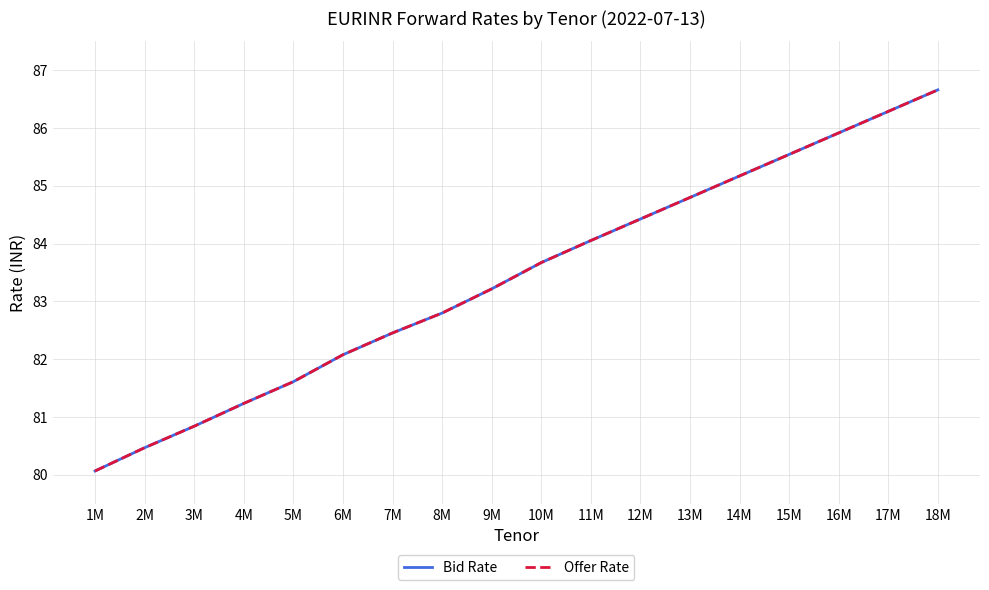

Does the chart display data point markers on the line(s)?

No